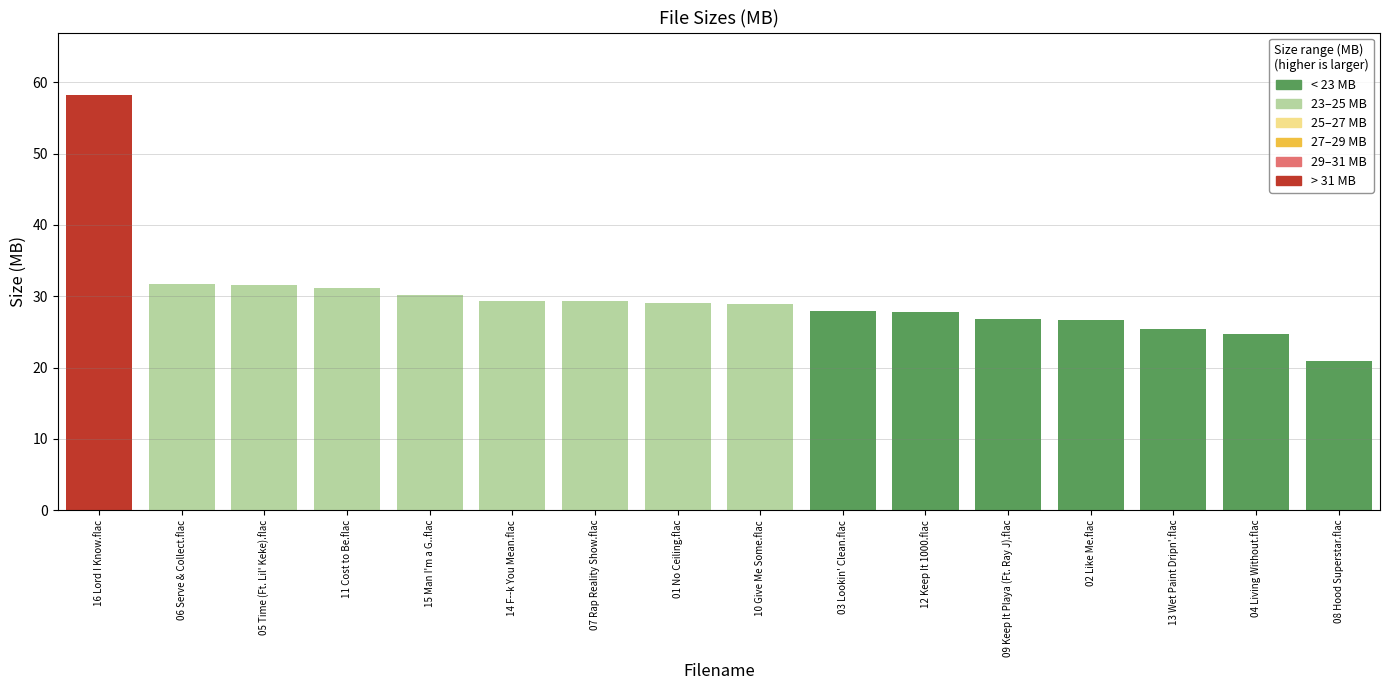

What is the change in value from 11 Cost to Be.flac to 12 Keep It 1000.flac?

-3.4